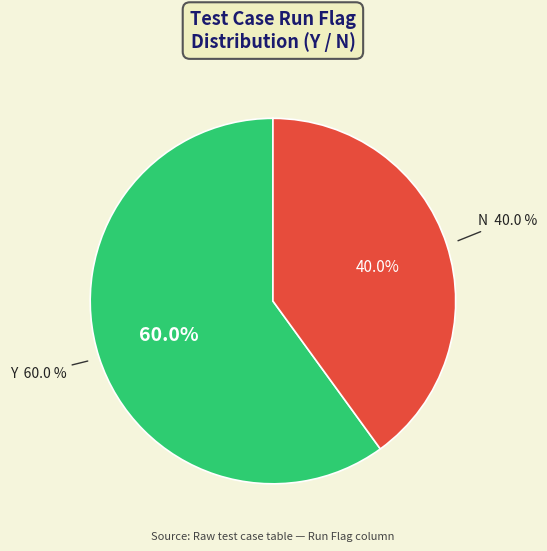

Which slice represents more than half of the pie?

Y